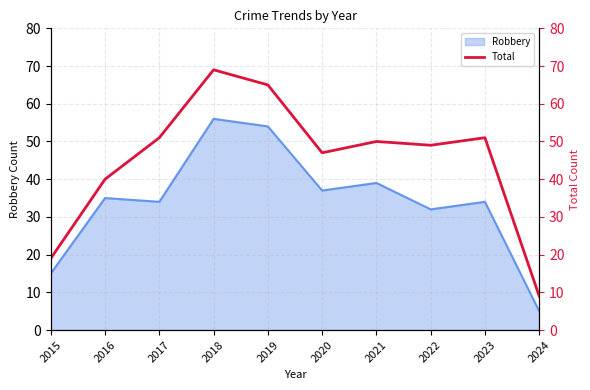

At which label is Robbery closest to 30?

2022